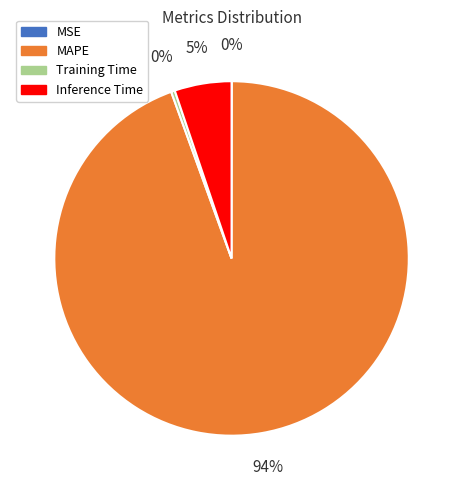

Which slice is the largest?

MAPE